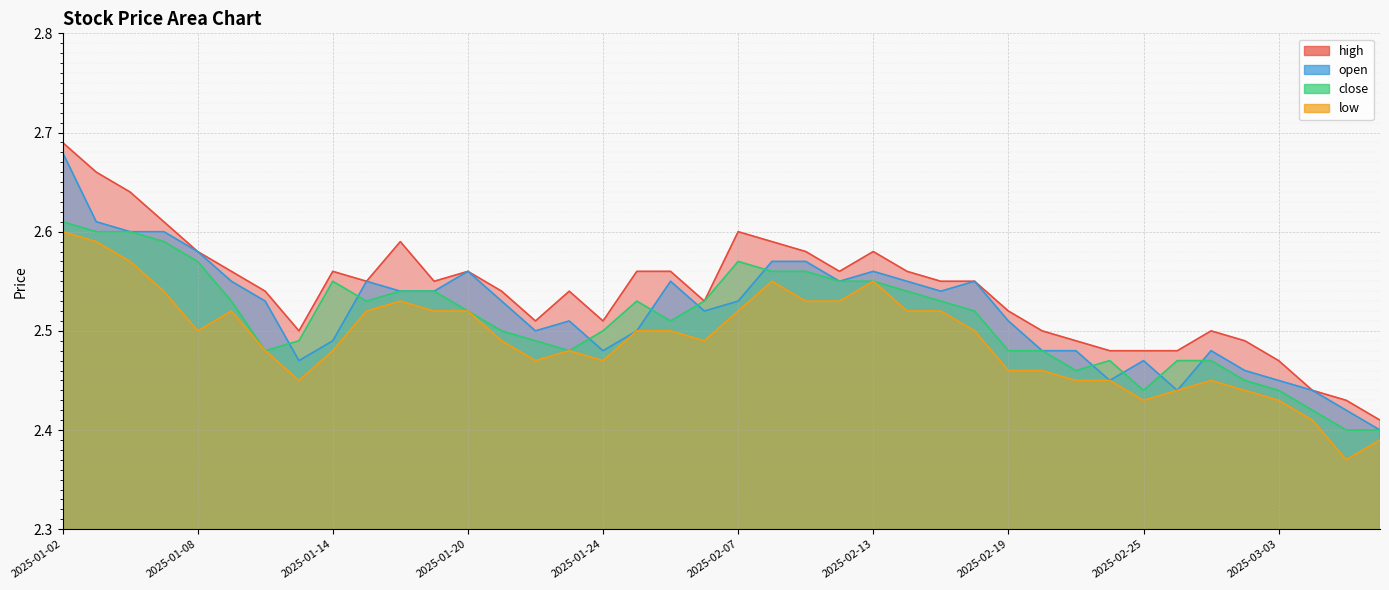

List the series in order of their peak value, highest first.

high, open, close, low